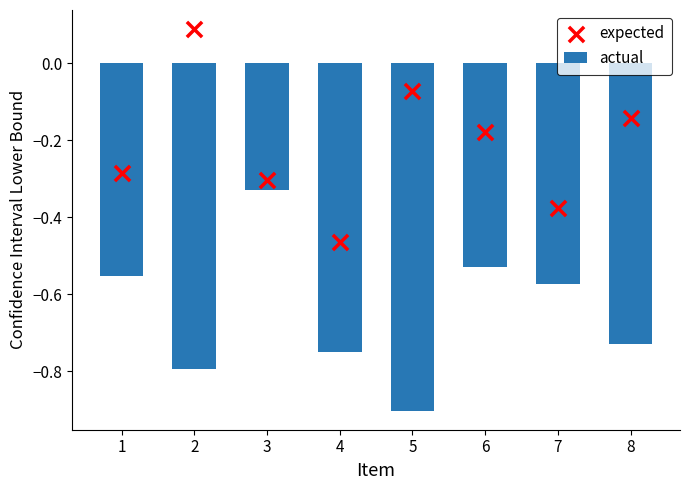

Which series has the largest total across all categories?

expected